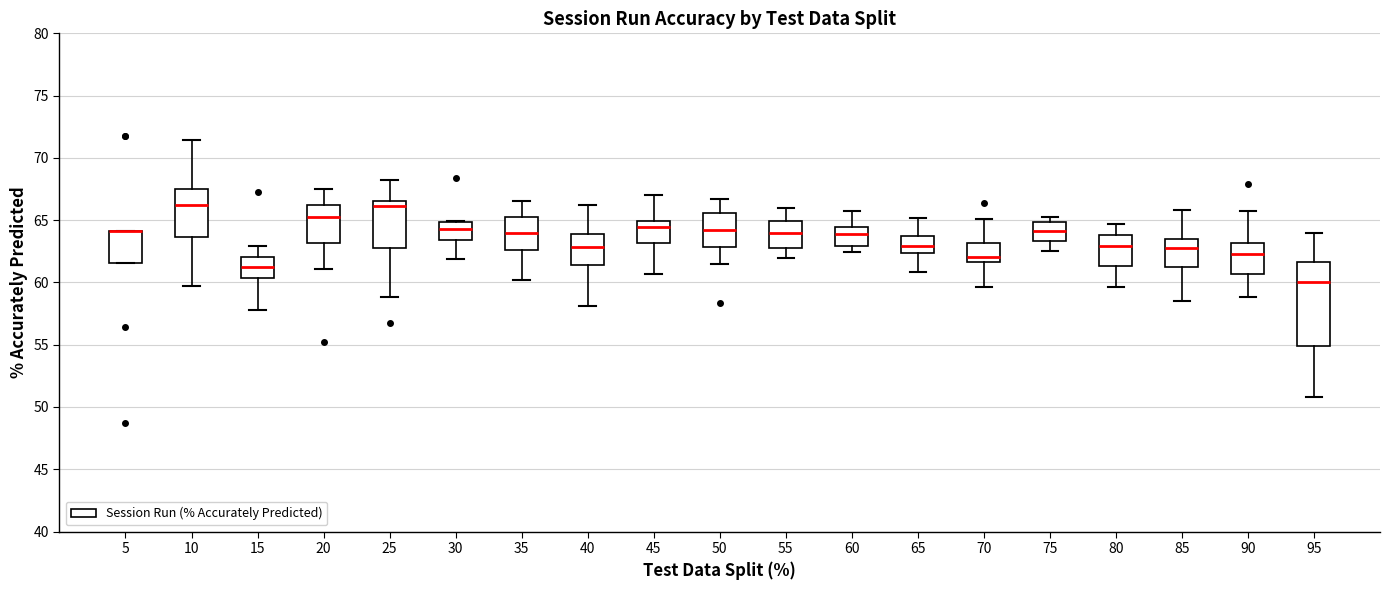

Reading left to right, read every box against the y-axis: the position of its median line, the range the box covers, and the ends of its whiskers. The values are not printed on the chart, so give them approximately, as read against the axis.

5: median 64.0 (drawn on the box's upper edge), box 61.5 to 64.0, whiskers 61.5 to 64.0
10: median 66.0, box 63.5 to 67.5, whiskers 59.5 to 71.5
15: median 61.0, box 60.5 to 62.0, whiskers 58.0 to 63.0
20: median 65.5, box 63.0 to 66.0, whiskers 61.0 to 67.5
25: median 66.0, box 63.0 to 66.5, whiskers 59.0 to 68.0
30: median 64.5, box 63.5 to 65.0, whiskers 62.0 to 65.0
35: median 64.0, box 62.5 to 65.0, whiskers 60.0 to 66.5
40: median 63.0, box 61.5 to 64.0, whiskers 58.0 to 66.0
45: median 64.5, box 63.0 to 65.0, whiskers 60.5 to 67.0
50: median 64.0, box 63.0 to 65.5, whiskers 61.5 to 66.5
55: median 64.0, box 63.0 to 65.0, whiskers 62.0 to 66.0
60: median 64.0, box 63.0 to 64.5, whiskers 62.5 to 65.5
65: median 63.0, box 62.5 to 63.5, whiskers 61.0 to 65.0
70: median 62.0, box 61.5 to 63.0, whiskers 59.5 to 65.0
75: median 64.0, box 63.5 to 65.0, whiskers 62.5 to 65.5
80: median 63.0, box 61.5 to 64.0, whiskers 59.5 to 64.5
85: median 63.0, box 61.5 to 63.5, whiskers 58.5 to 66.0
90: median 62.5, box 60.5 to 63.0, whiskers 59.0 to 66.0
95: median 60.0, box 55.0 to 61.5, whiskers 51.0 to 64.0